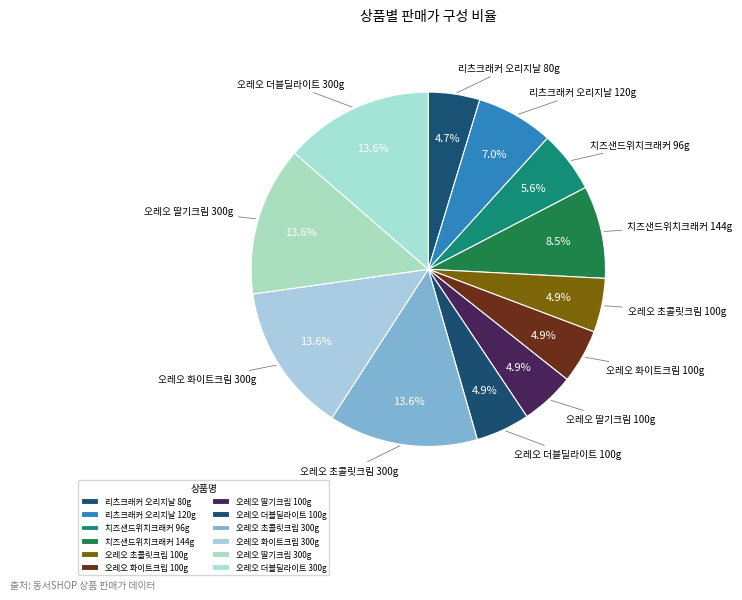

Which has a higher value, 리츠크래커 오리지날 120g or 오레오 딸기크림 100g?

리츠크래커 오리지날 120g